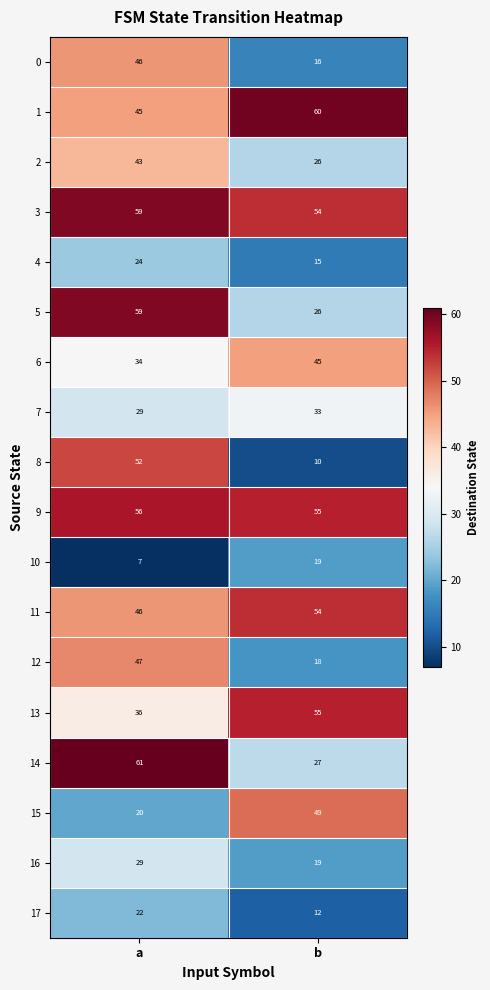

True or false: 9 has a value of 55 at b.

True